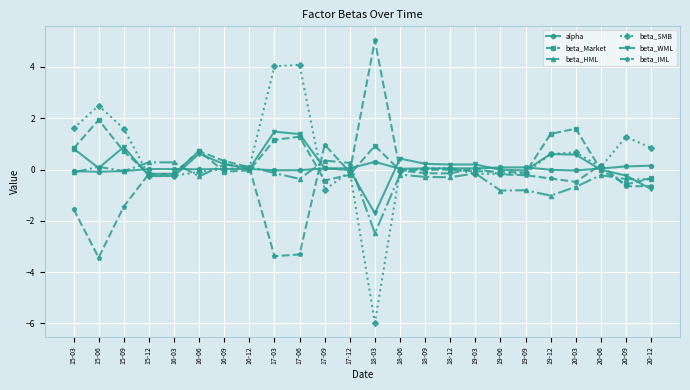

Is this an area chart (filled region under the line)?

No